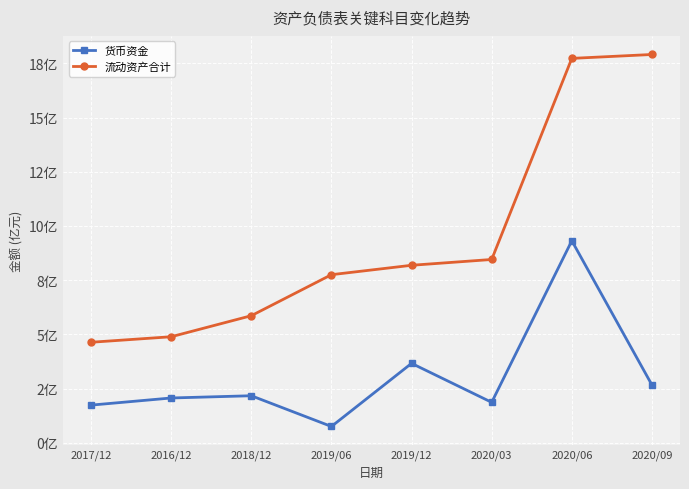

What position from the left is 2020/03?

6